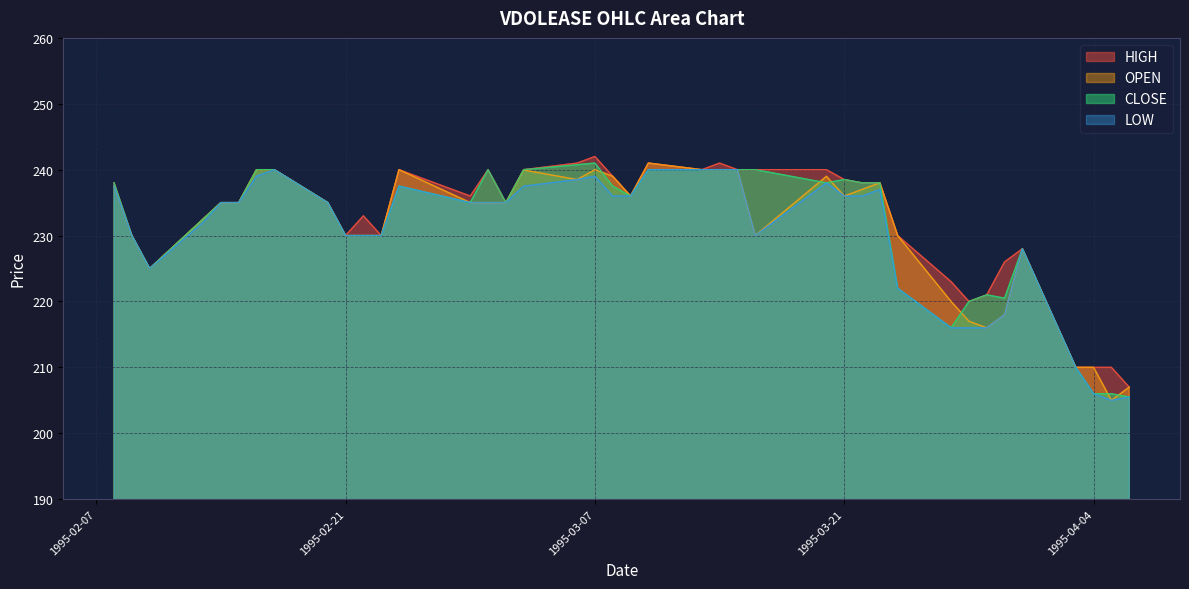

True or false: LOW has a value of 407.2 at 1995-03-15.

False